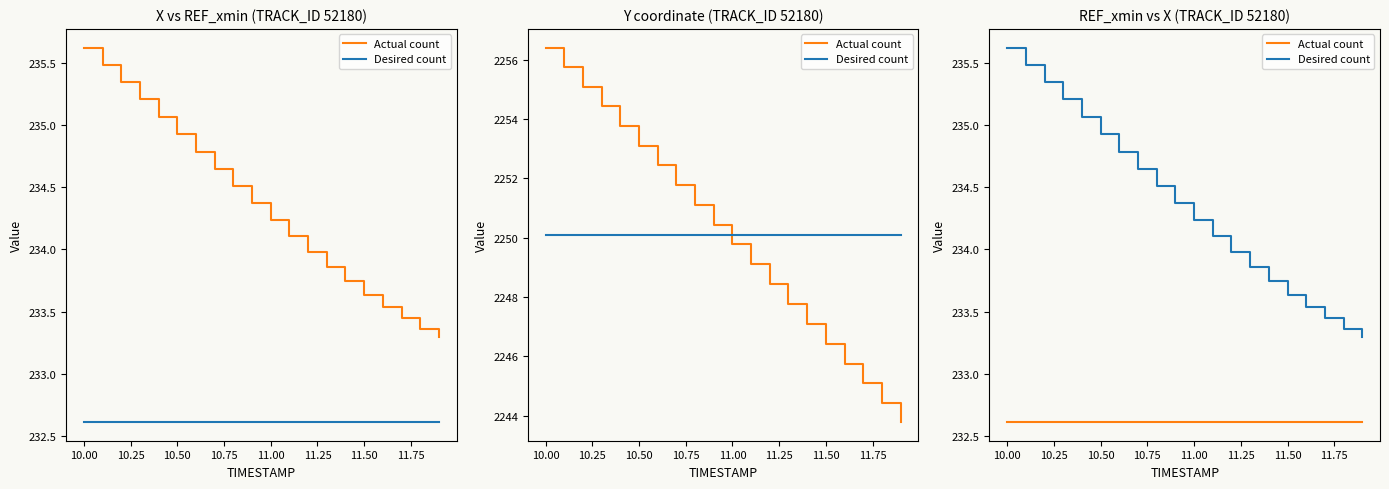

How many lines are shown in the chart?

2